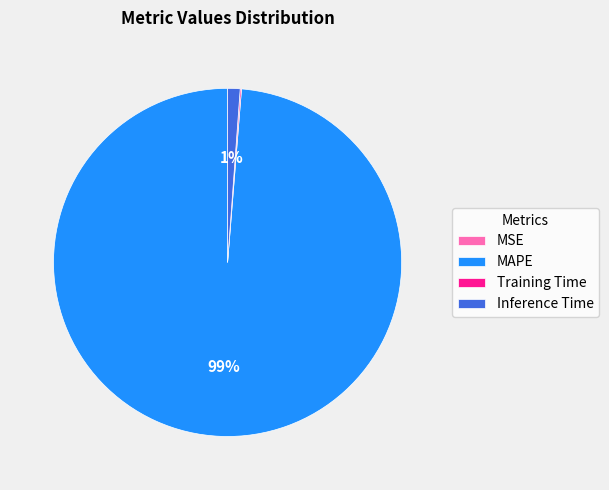

The MAPE slice represents 99% of the pie. True or false?

True